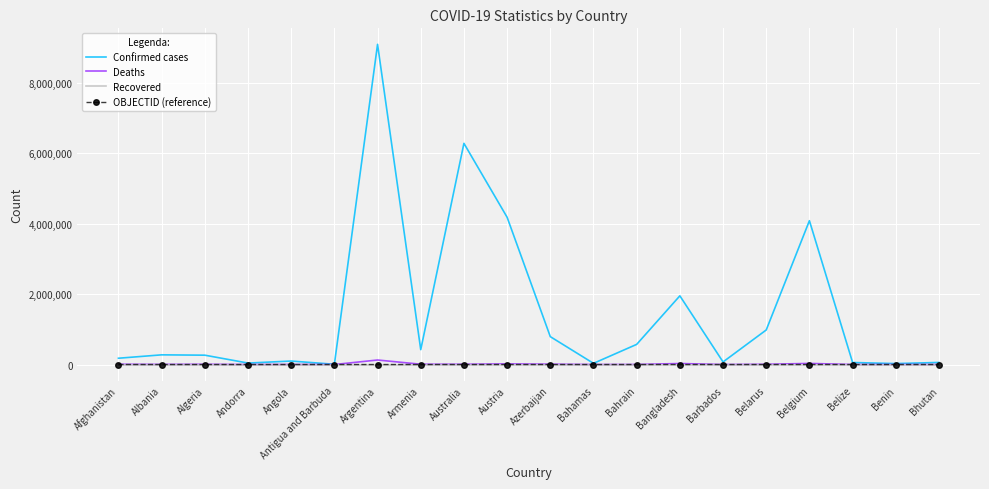

Which series changed the most between Andorra and Australia?

Confirmed cases